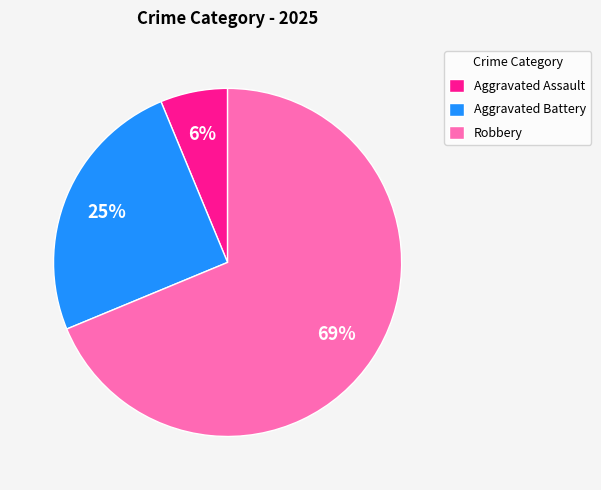

To the nearest percent, what is the combined percentage of Aggravated Battery and Aggravated Assault?

31%